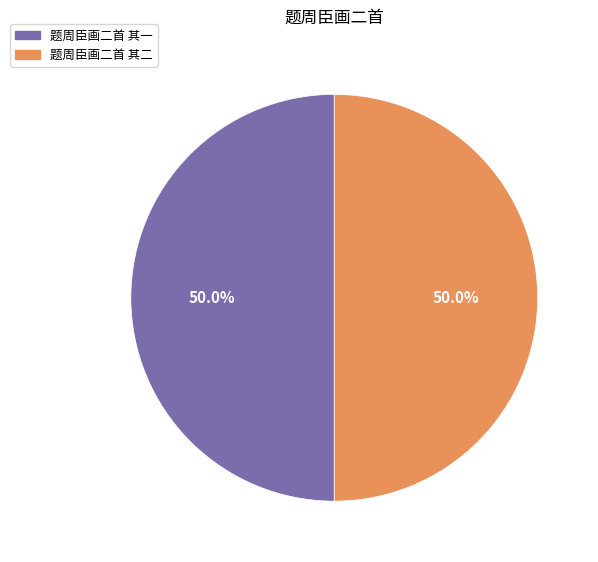

To the nearest percent, what portion does 题周臣画二首 其二 represent?

50%